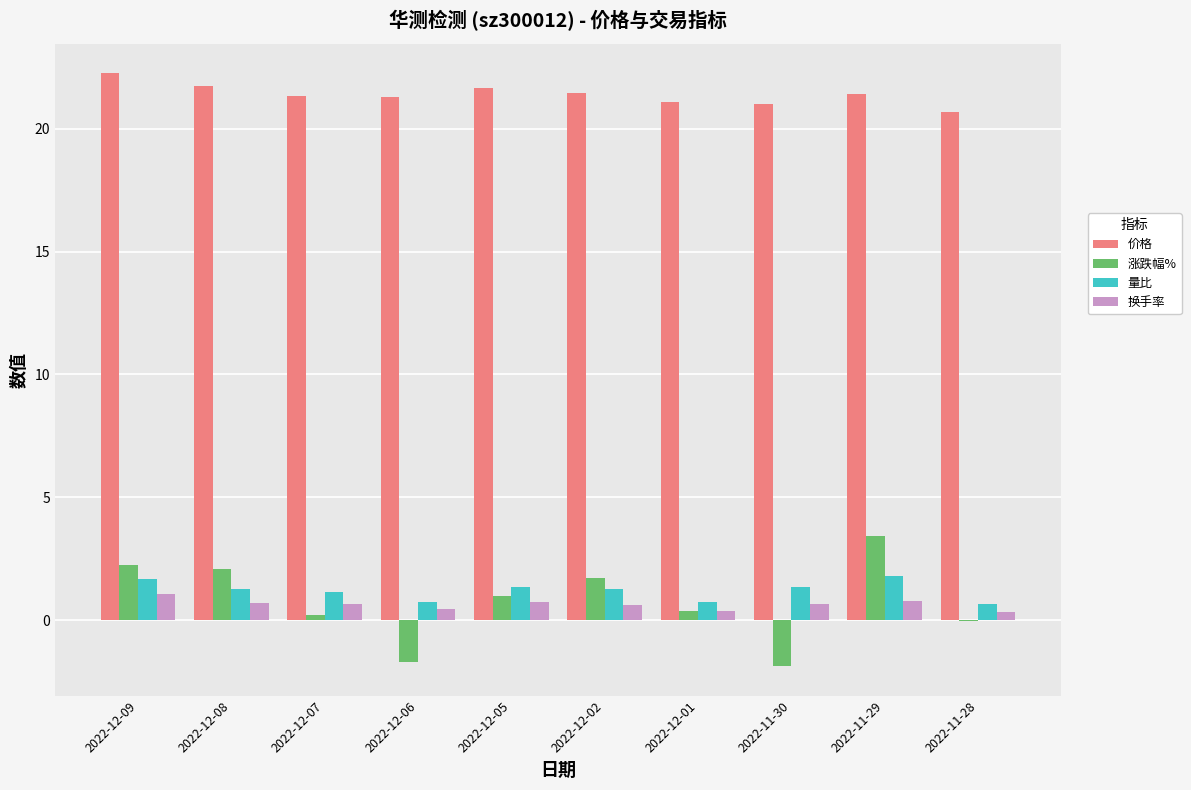

What is the total value across all series at 2022-12-07?

23.3